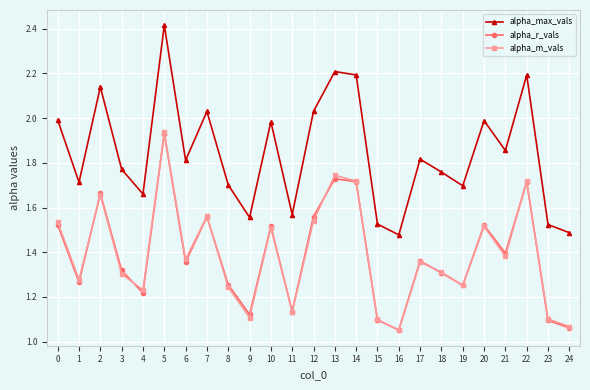

What is the difference between the second highest and second lowest values in the alpha_m_vals series?

0.7